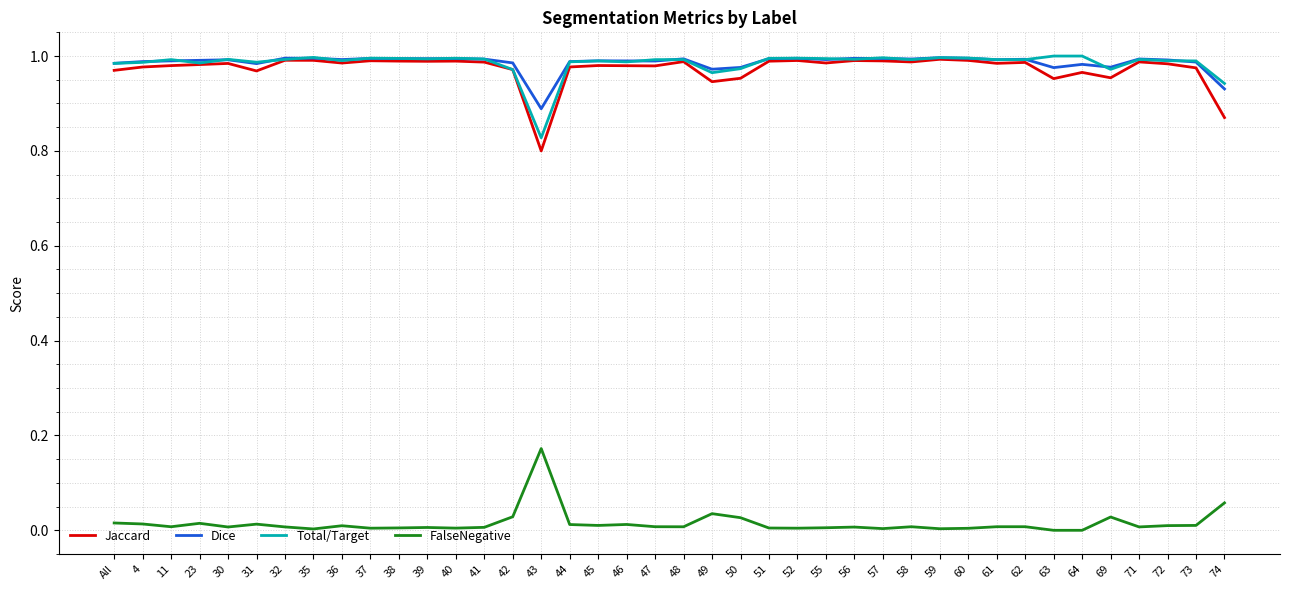

True or false: Total/Target has more than 1 points higher than both neighbors.

True